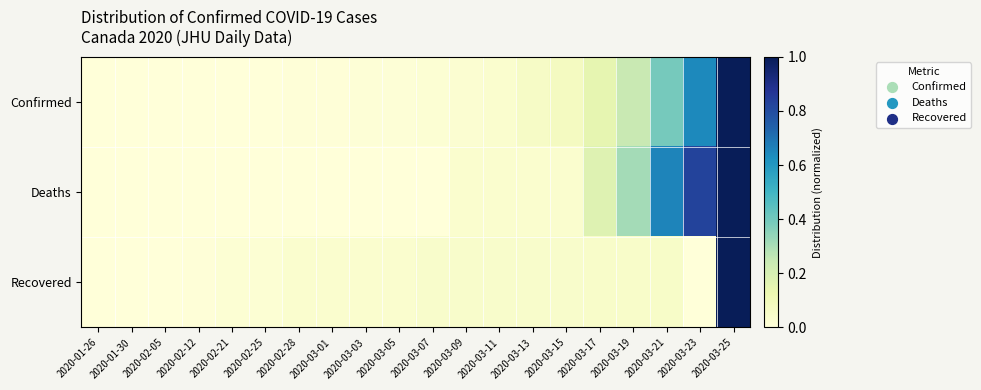

Reading left to right, extract all data points from this chart.

Confirmed: 2020-01-26=0.0	2020-01-30=0.0	2020-02-05=0.0	2020-02-12=0.0	2020-02-21=0.0	2020-02-25=0.0	2020-02-28=0.0	2020-03-01=0.0	2020-03-03=0.0	2020-03-05=0.0	2020-03-07=0.0	2020-03-09=0.0	2020-03-11=0.0	2020-03-13=0.1	2020-03-15=0.1	2020-03-17=0.1	2020-03-19=0.2	2020-03-21=0.4	2020-03-23=0.6	2020-03-25=1.0
Deaths: 2020-01-26=0.0	2020-01-30=0.0	2020-02-05=0.0	2020-02-12=0.0	2020-02-21=0.0	2020-02-25=0.0	2020-02-28=0.0	2020-03-01=0.0	2020-03-03=0.0	2020-03-05=0.0	2020-03-07=0.0	2020-03-09=0.0	2020-03-11=0.0	2020-03-13=0.0	2020-03-15=0.0	2020-03-17=0.2	2020-03-19=0.3	2020-03-21=0.7	2020-03-23=0.8	2020-03-25=1.0
Recovered: 2020-01-26=0.0	2020-01-30=0.0	2020-02-05=0.0	2020-02-12=0.0	2020-02-21=0.0	2020-02-25=0.0	2020-02-28=0.0	2020-03-01=0.0	2020-03-03=0.0	2020-03-05=0.0	2020-03-07=0.0	2020-03-09=0.0	2020-03-11=0.0	2020-03-13=0.0	2020-03-15=0.0	2020-03-17=0.0	2020-03-19=0.0	2020-03-21=0.1	2020-03-23=0.0	2020-03-25=1.0